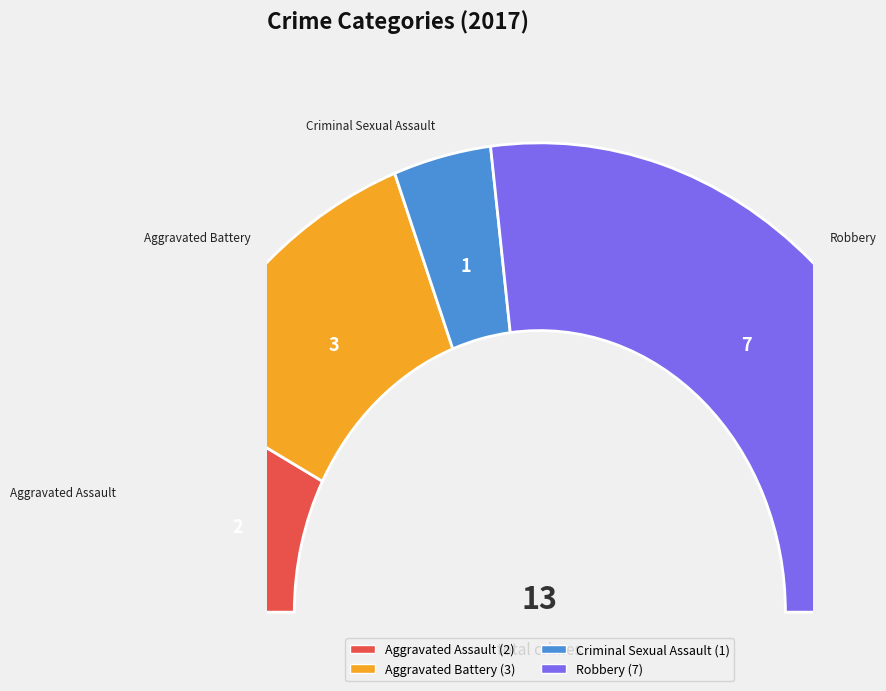

Does any single category account for the majority?

Yes